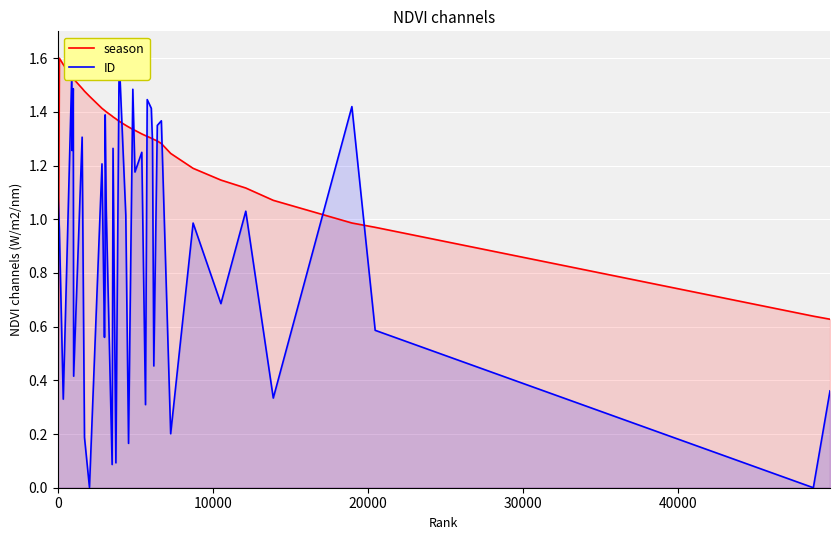

How many intersections are there between season and ID?

13